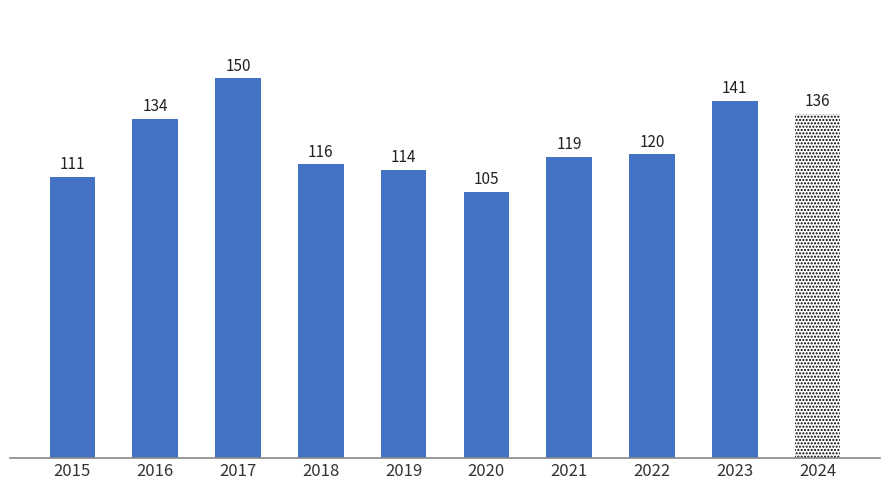

Reading right to left, extract all data points from this chart.

136	141	120	119	105	114	116	150	134	111